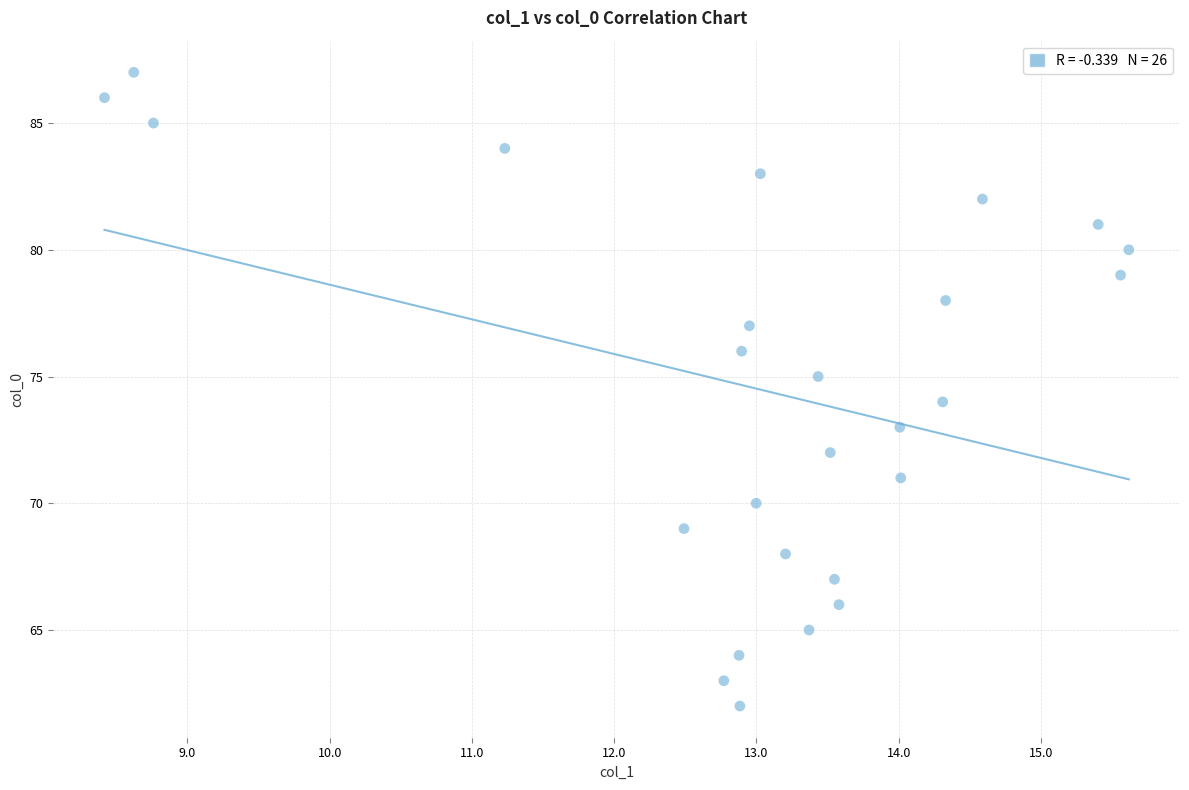

What is the range of Y values (max minus min)?

25